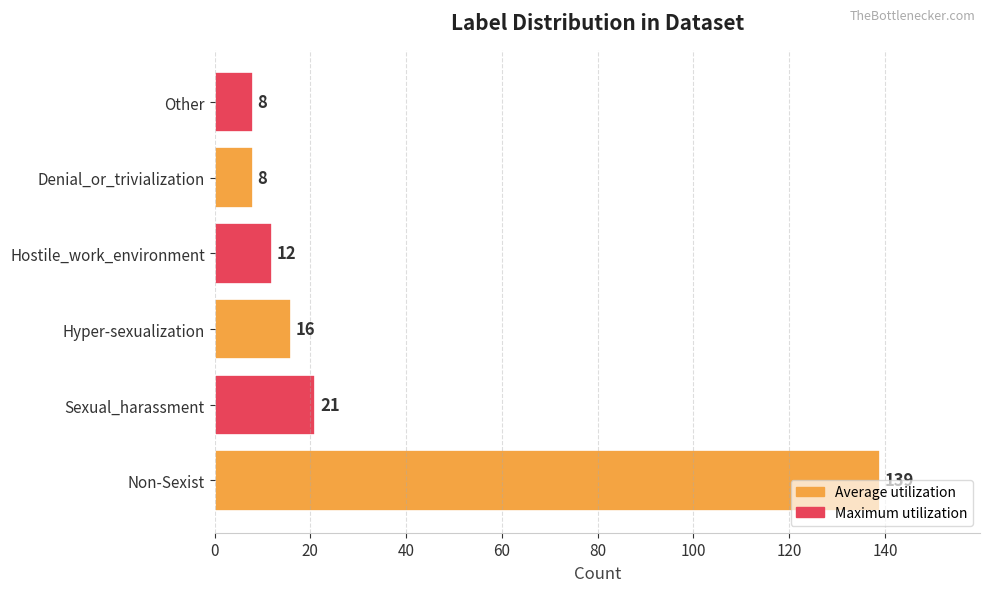

How many categories are shown in the chart?

6